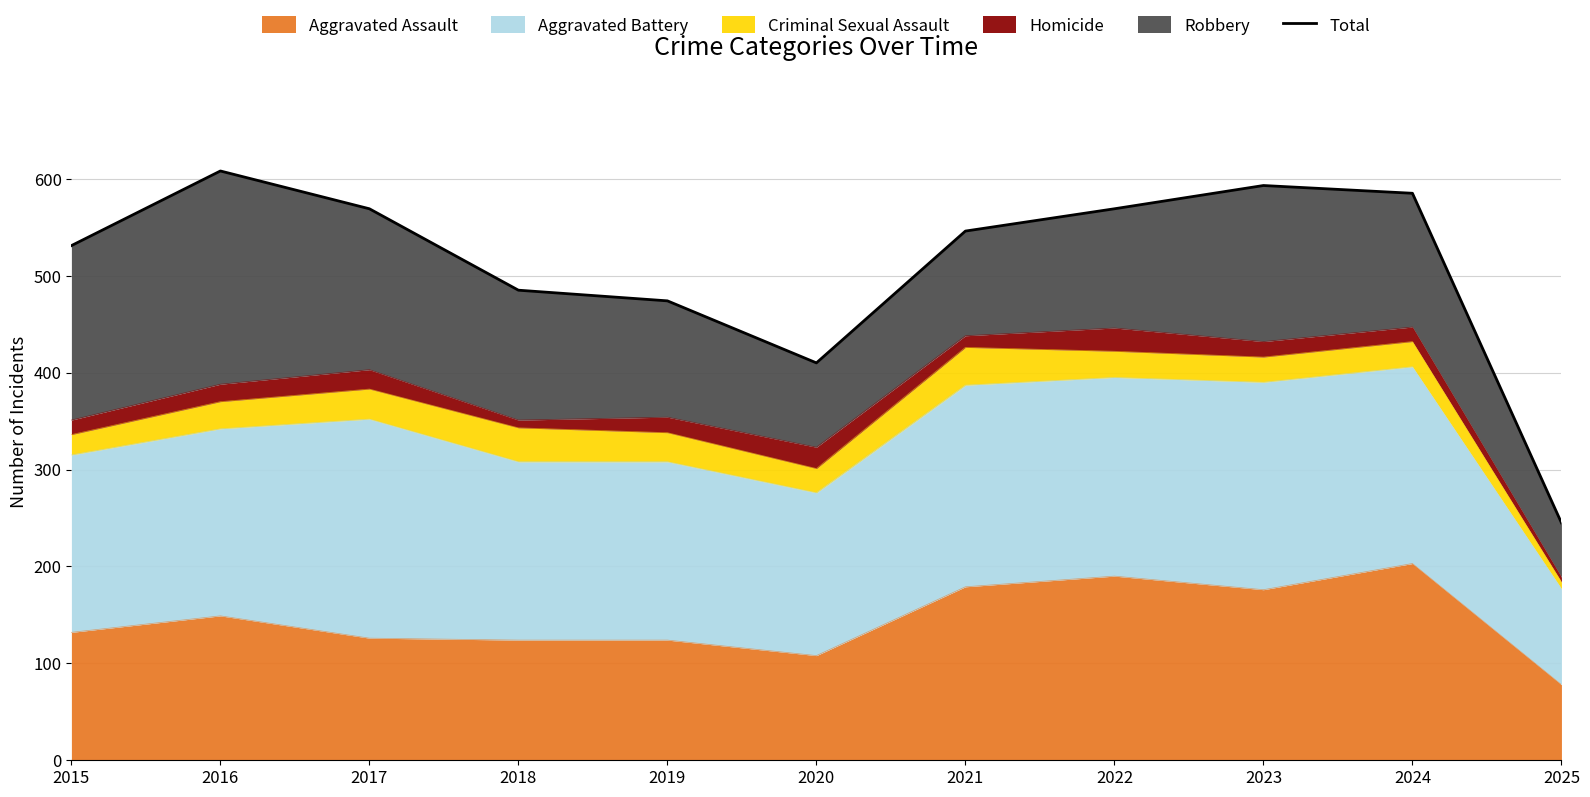

How many values are below 546?

5